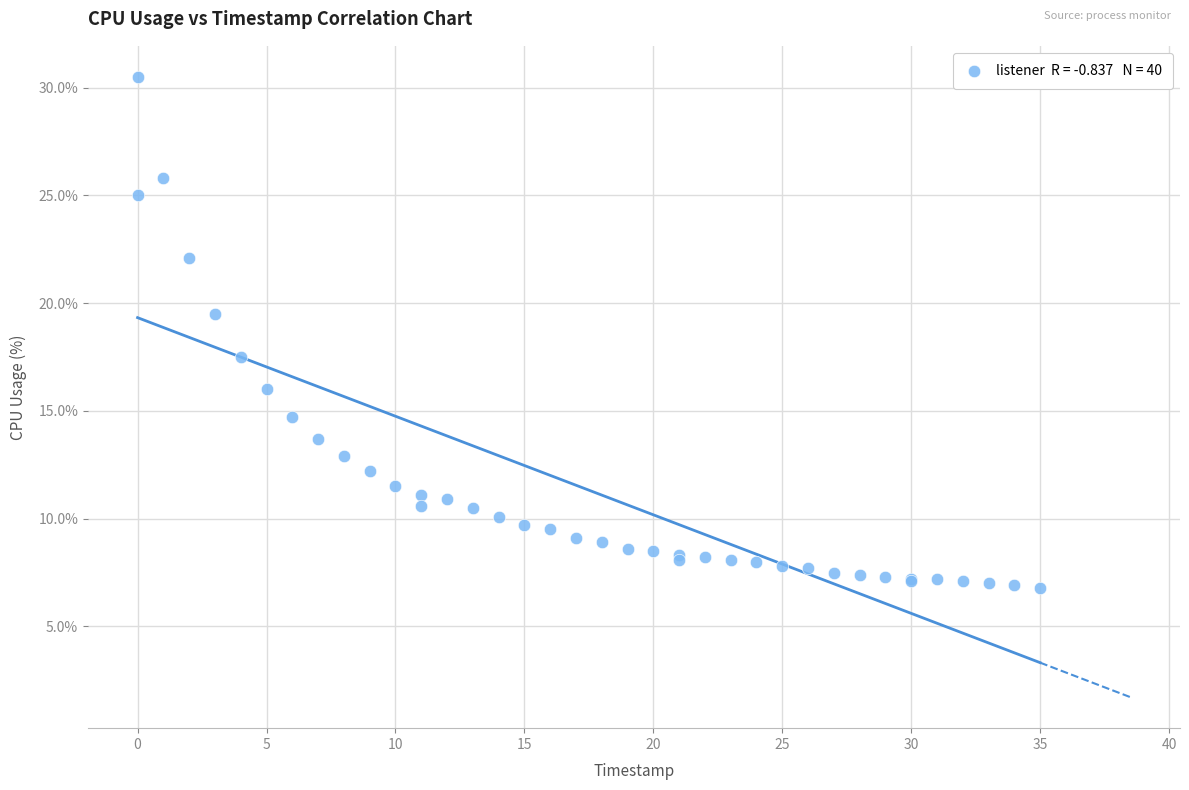

What Y value in the scatter plot is closest to 18?

17.5